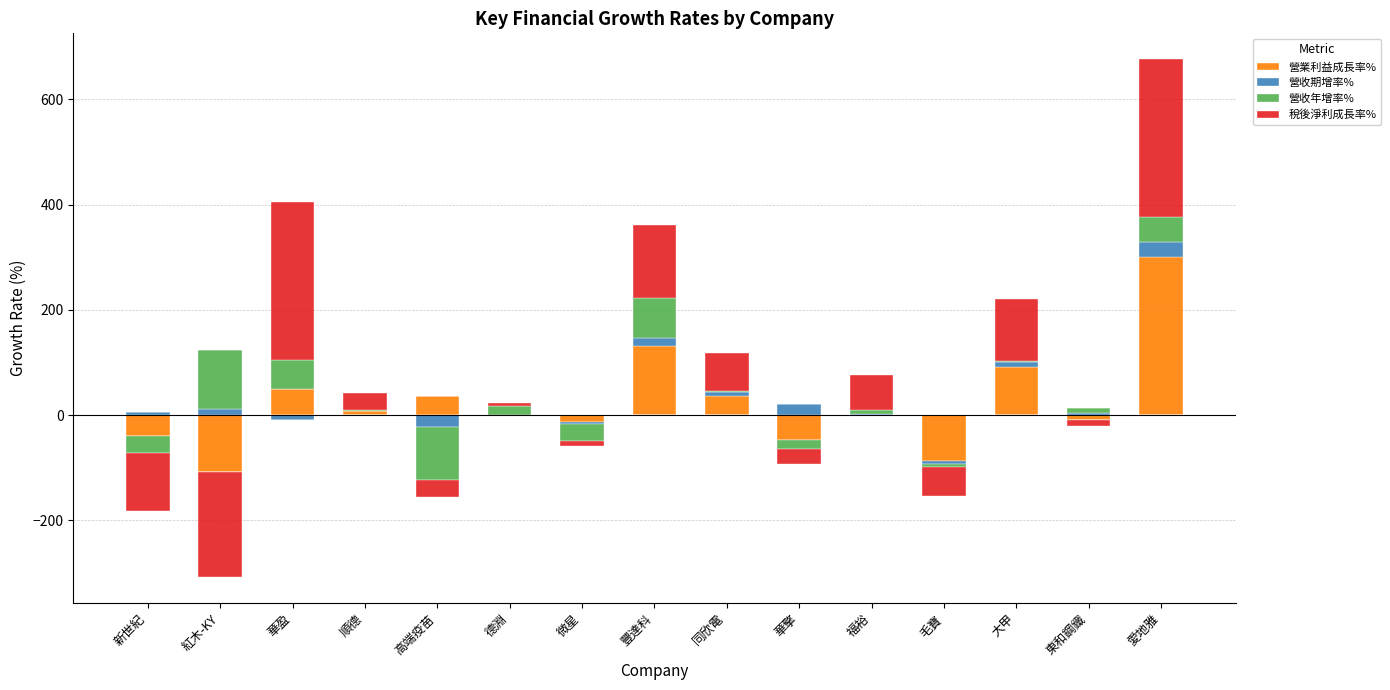

List the series in order of their peak value, highest first.

營業利益成長率%, 稅後淨利成長率%, 營收年增率%, 營收期增率%